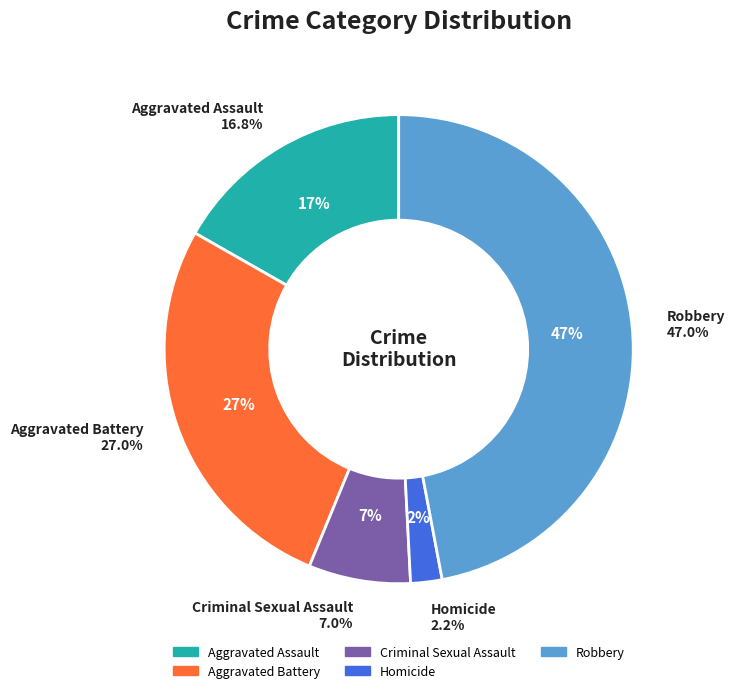

Is Homicide the majority of the pie?

No